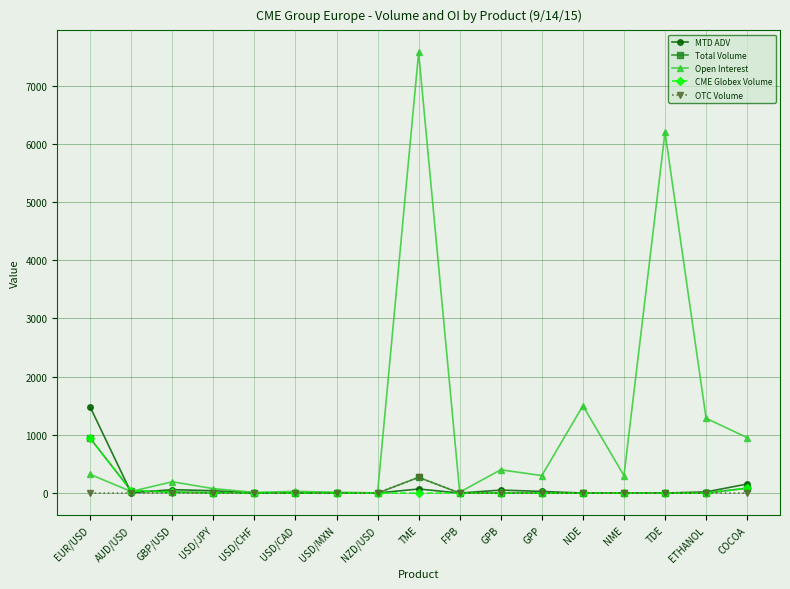

At which label does MTD ADV first exceed 4?

EUR/USD